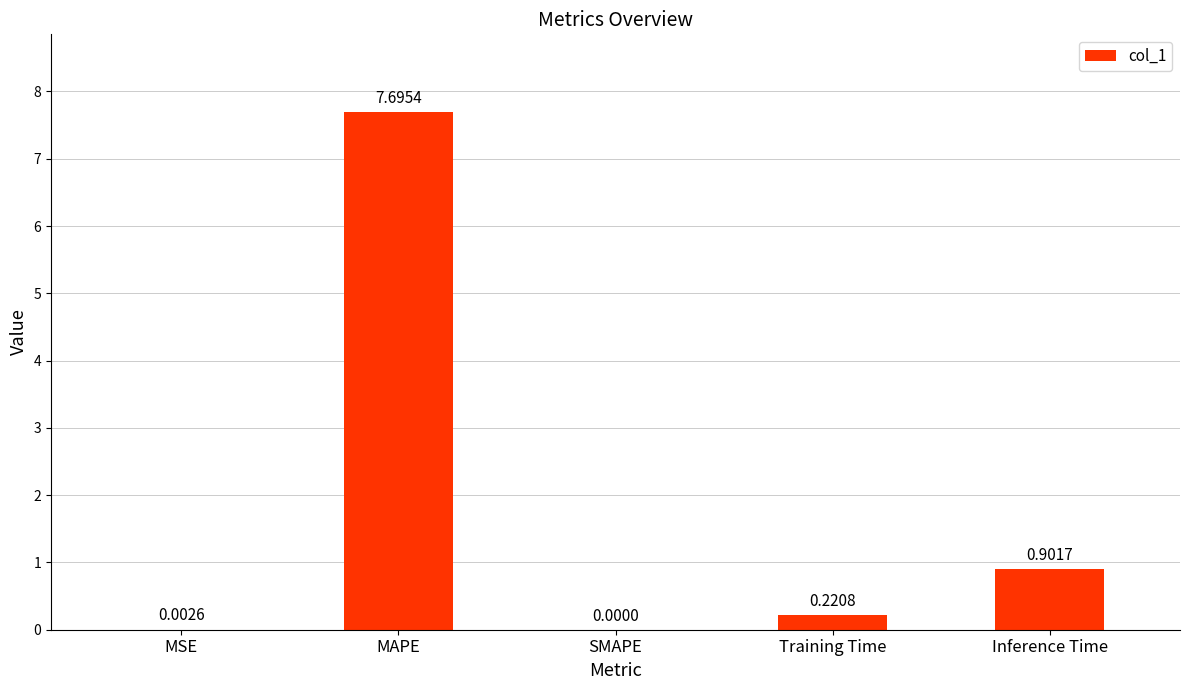

The value at SMAPE is 0.0. True or false?

True